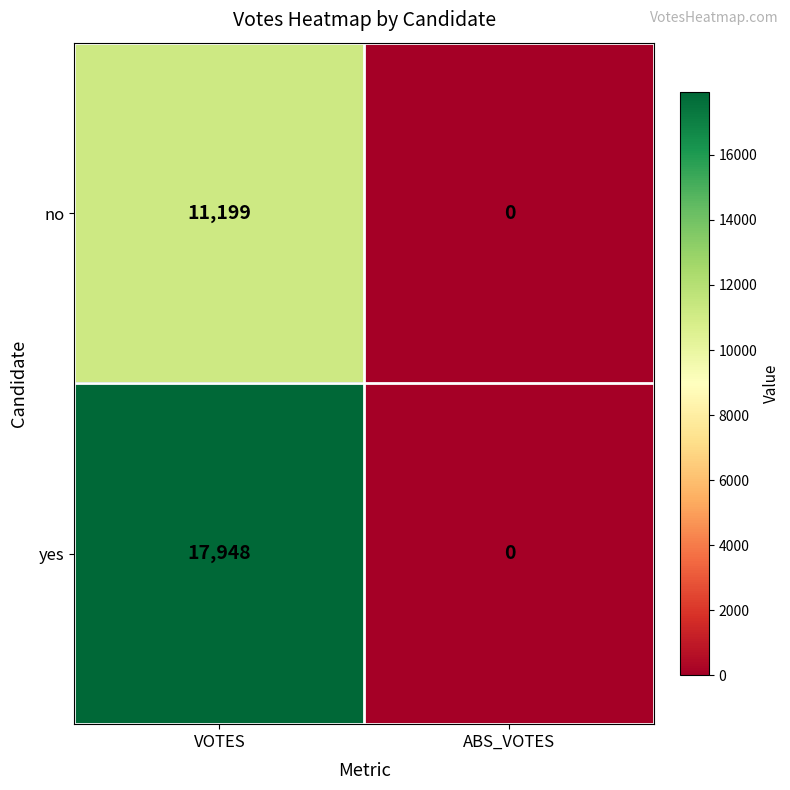

List the series in order of their overall mean, highest first.

yes, no